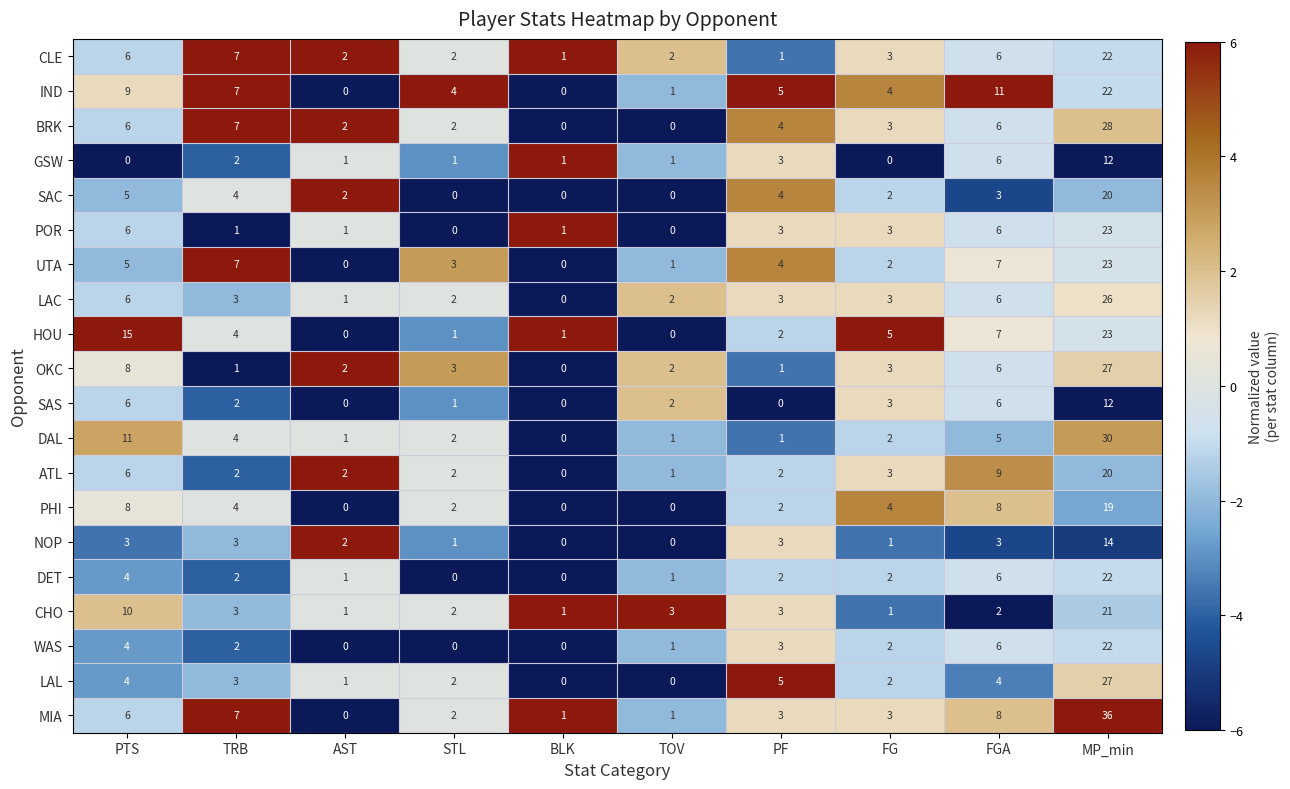

How many series are shown in this chart?

20